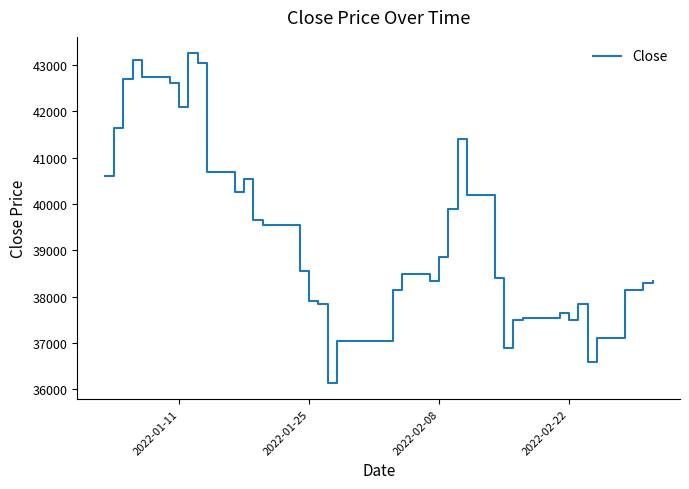

What is the greatest value displayed?

43250